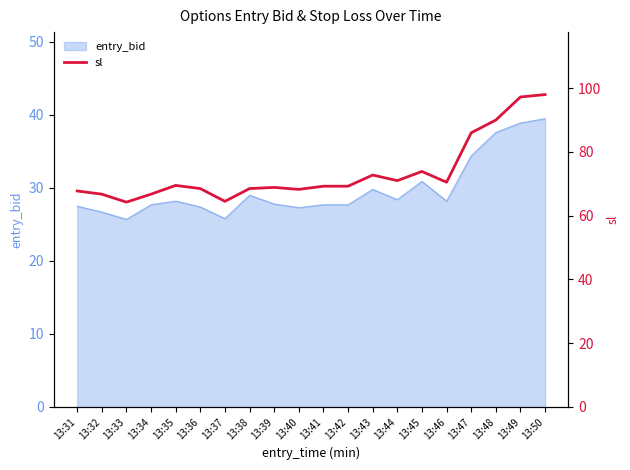

How many values are below 69?

9